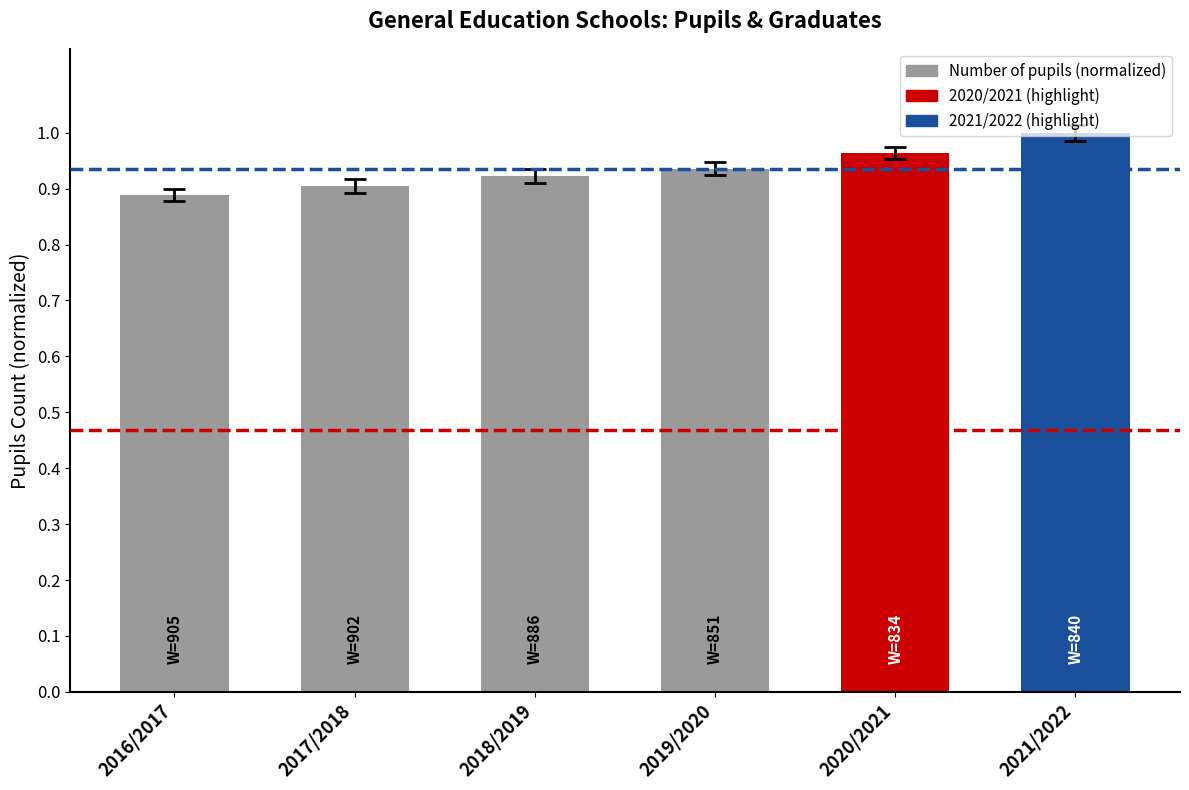

What position from the right is 2019/2020?

3